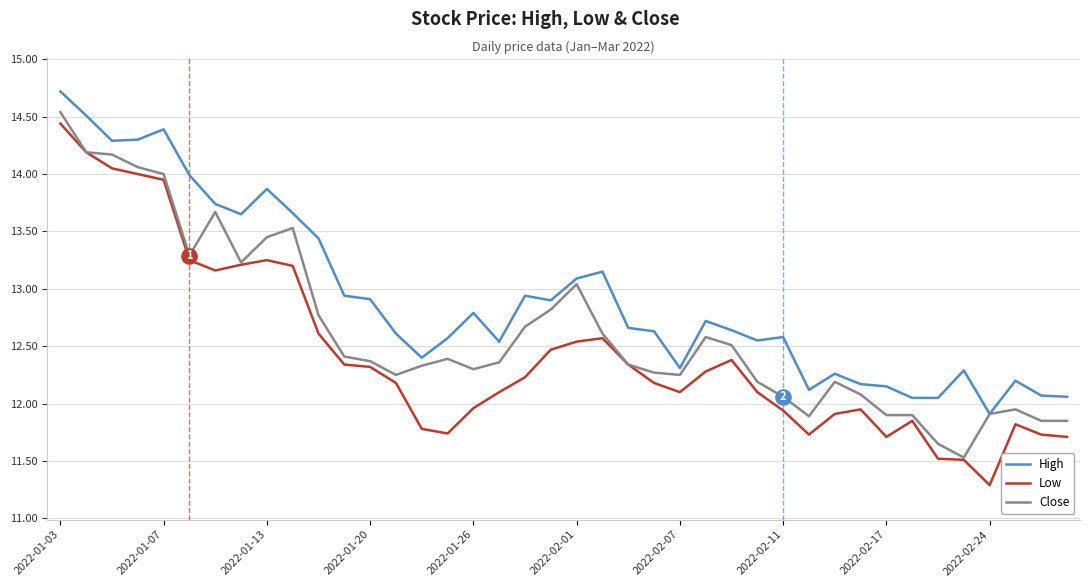

What is the highest value of the High series?

14.7